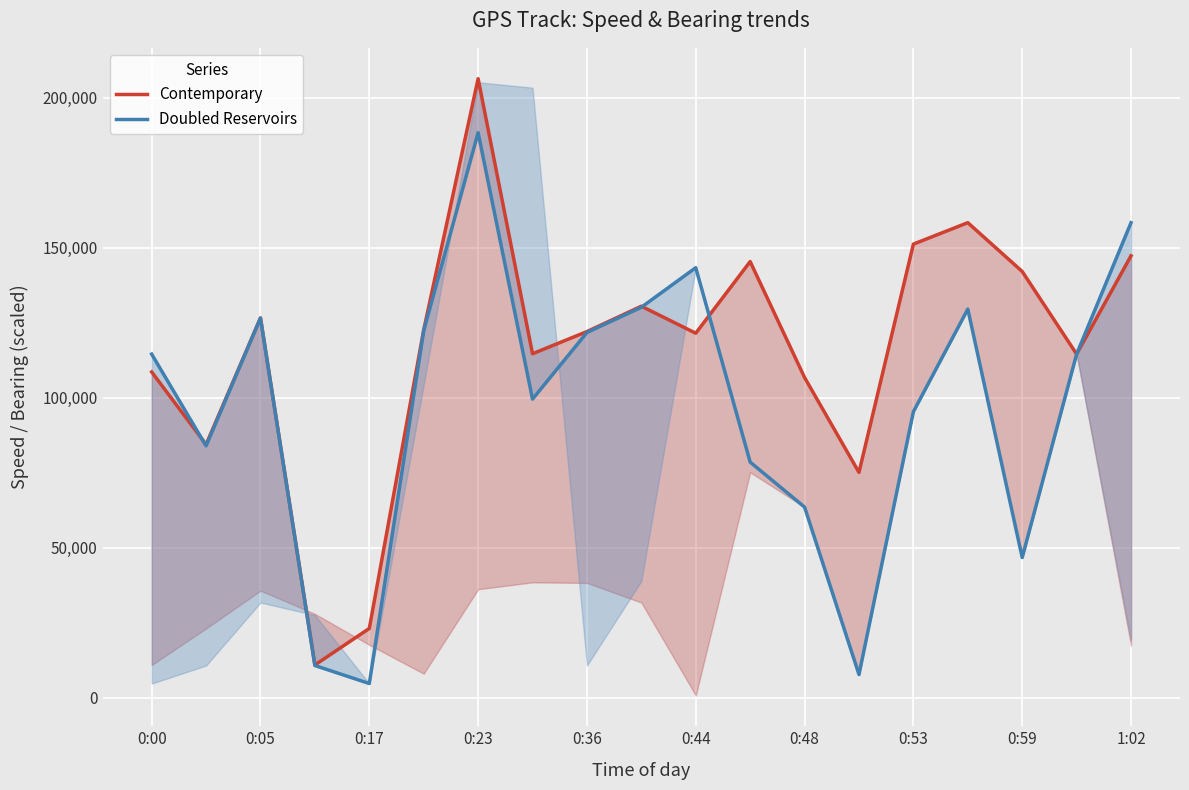

Is it true that Contemporary equals 40083 at 11?

False